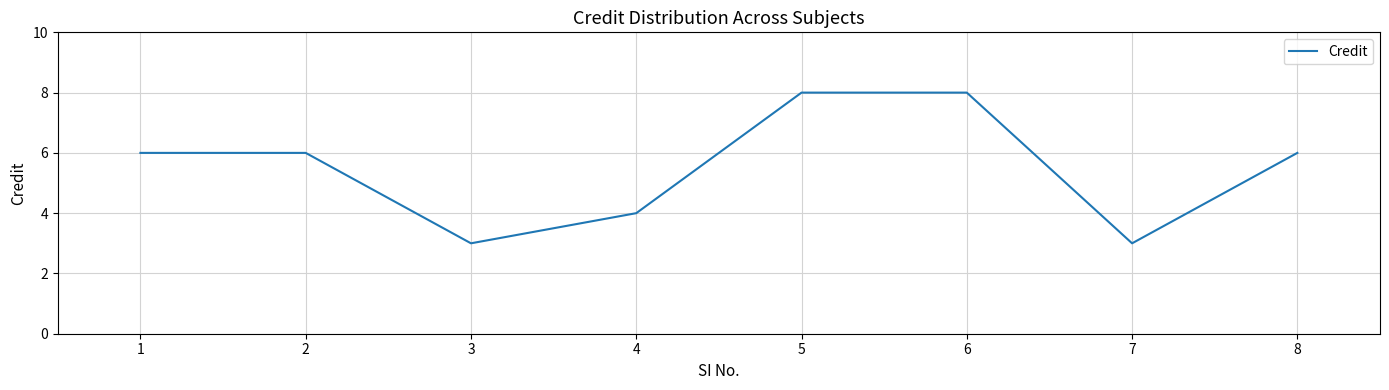

Reading right to left, what are all the values shown in this chart?

8=6	7=3	6=8	5=8	4=4	3=3	2=6	1=6